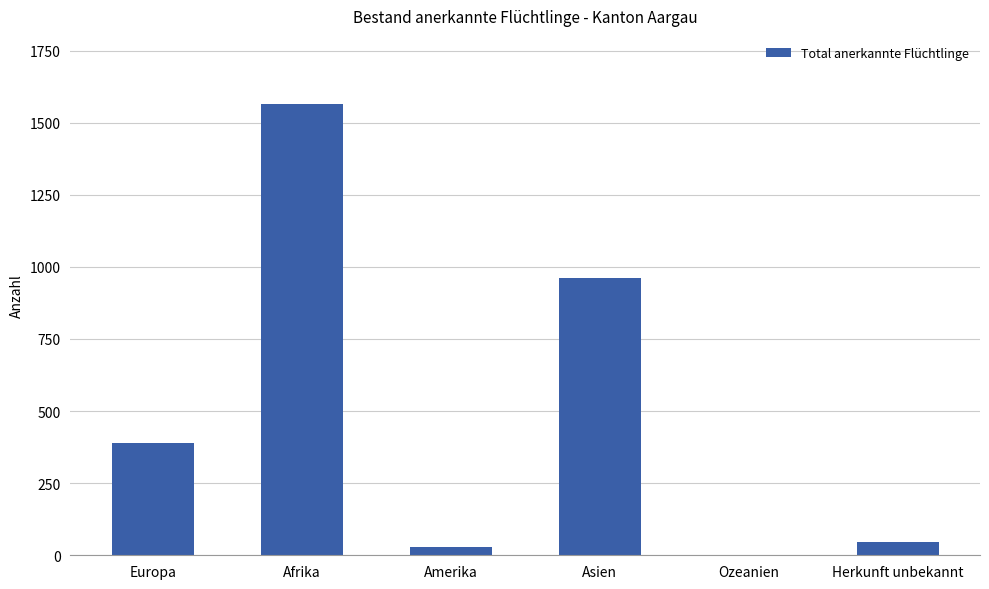

What is the greatest value displayed?

1566